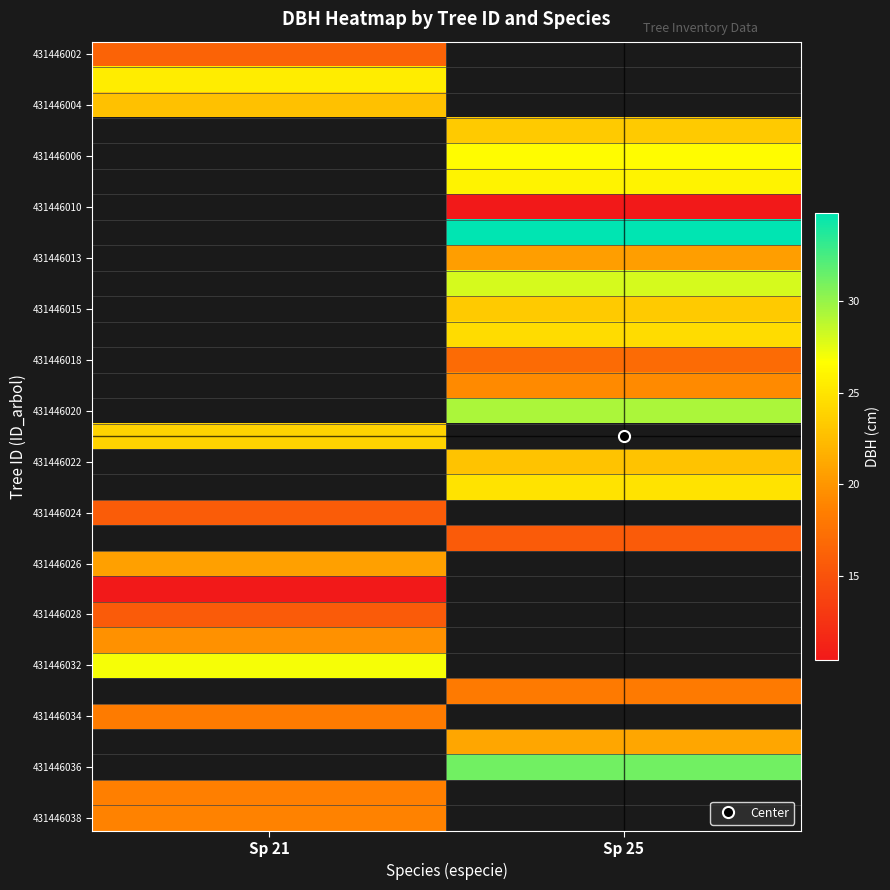

Between Sp 25 and Sp 21, which is larger?

Sp 21